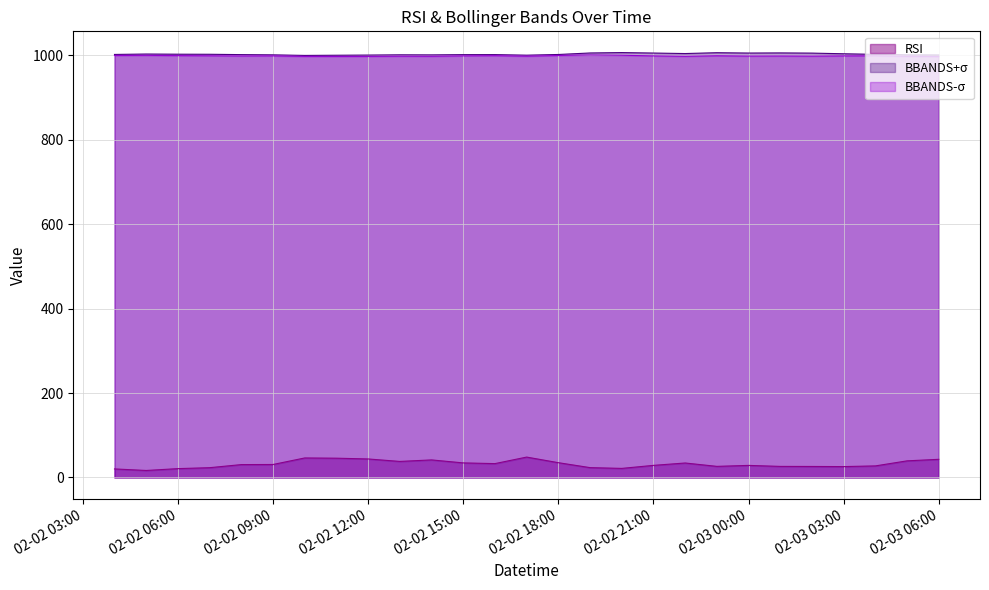

True or false: RSI and BBANDS-σ cross at least once.

False